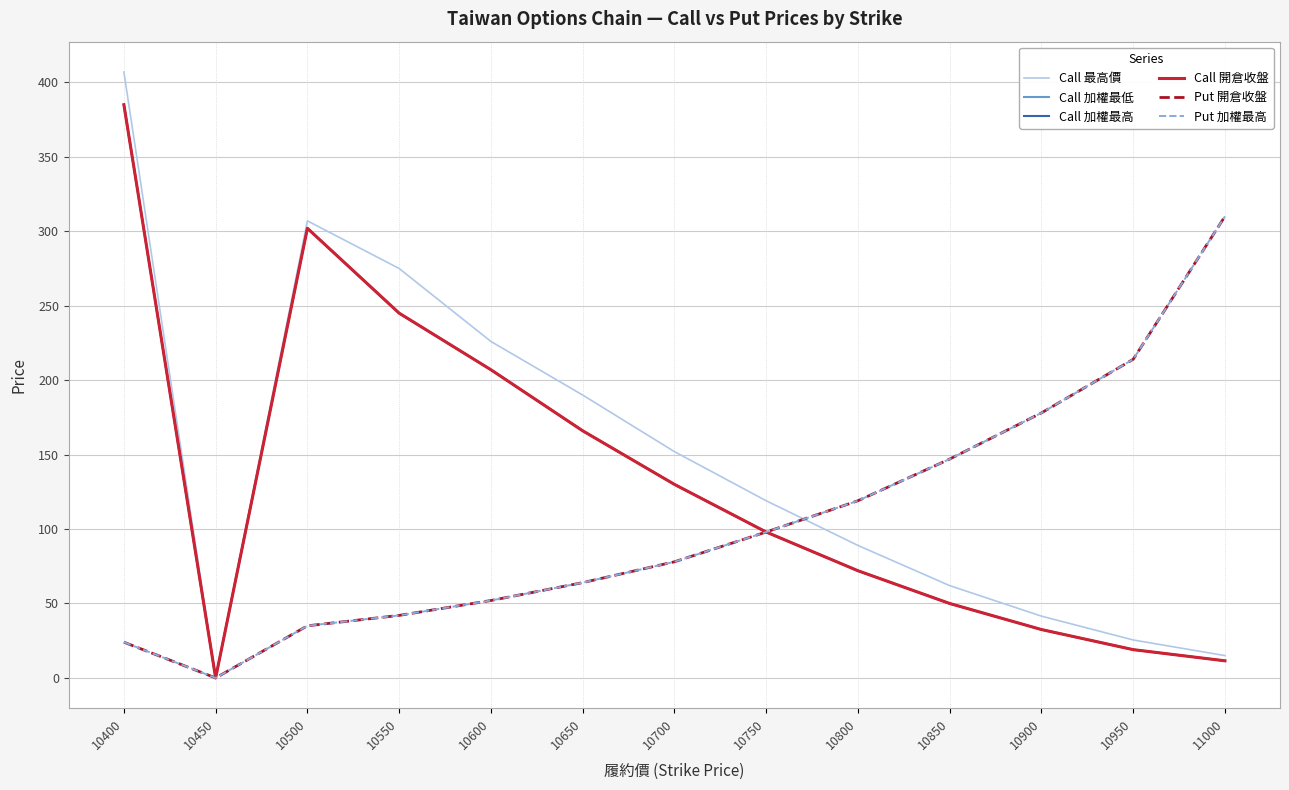

The Call 最高價 series shows 307.0 at 10500. True or false?

True